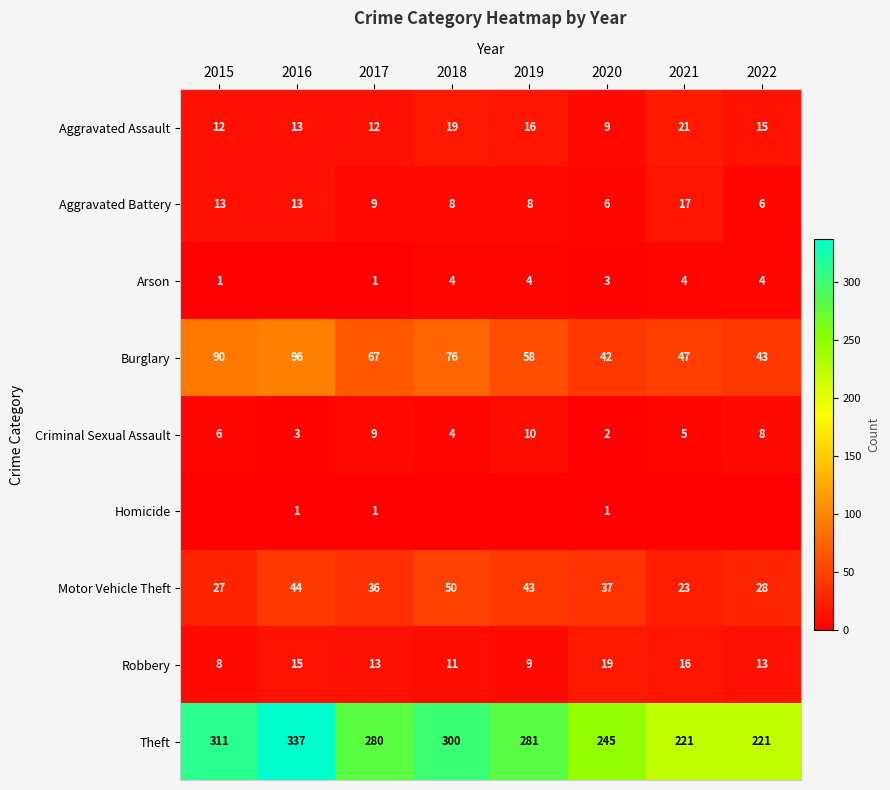

True or false: Theft has a value of 280 at 2017.

True